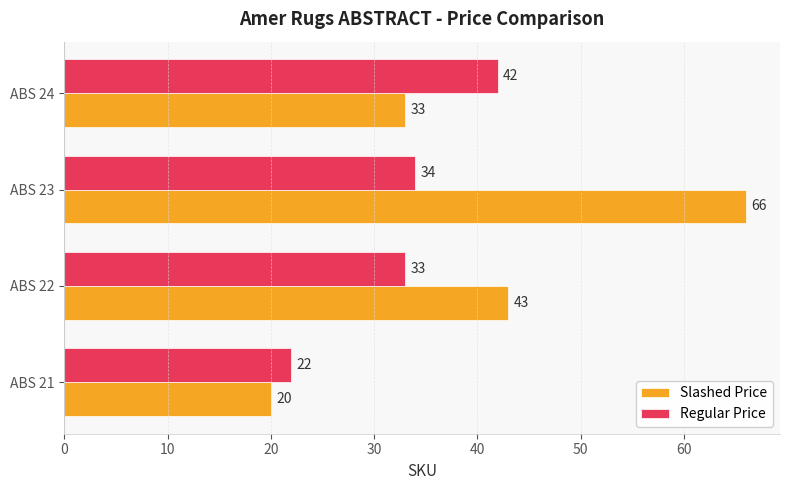

Which series has the largest range (max minus min)?

Slashed Price